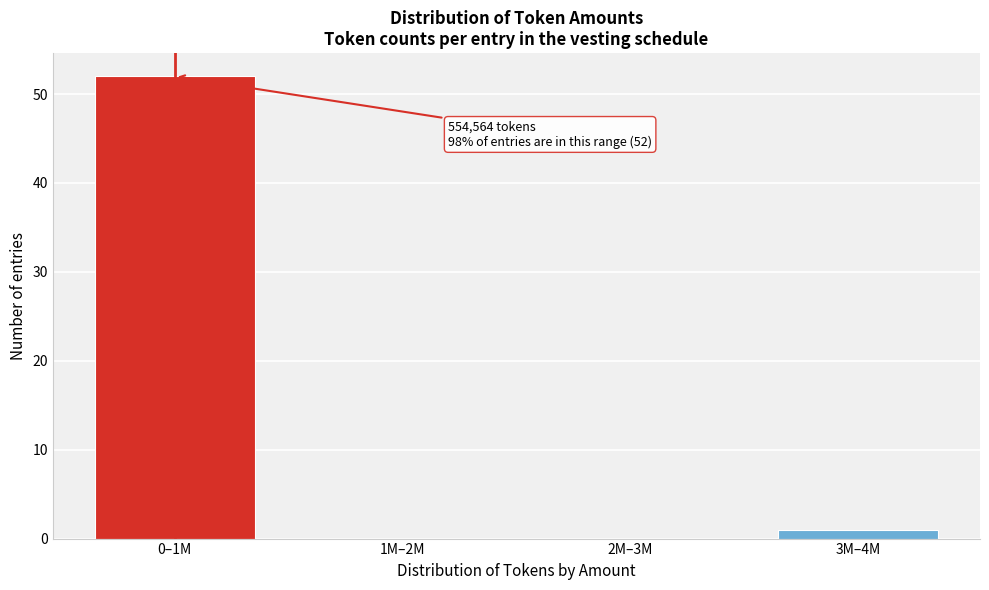

Reading left to right, transcribe all the data shown in this chart.

0–1M=52	1M–2M=0	2M–3M=0	3M–4M=1